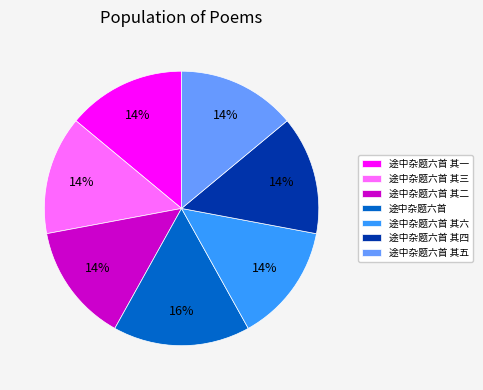

Which category has the biggest portion of the pie?

途中杂题六首